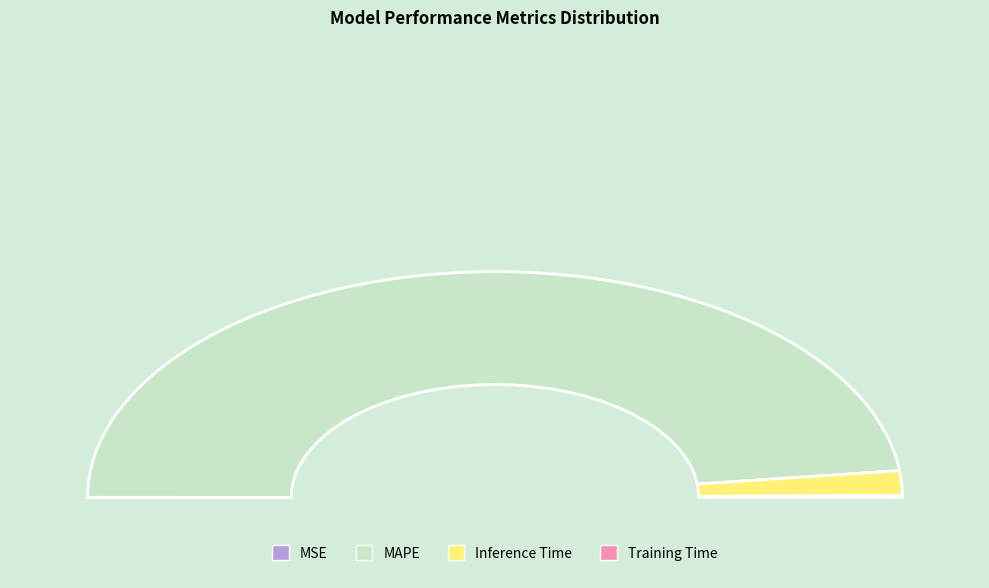

To the nearest percent, what is the combined percentage of MAPE and Training Time?

96%